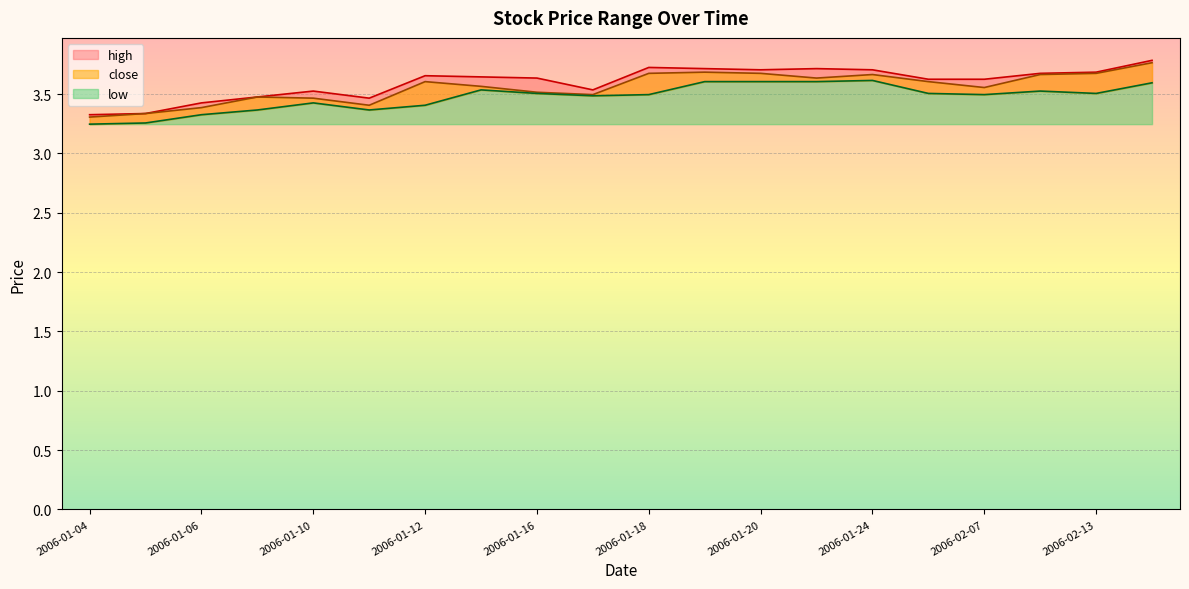

What are all the series names shown in the legend?

high, close, low